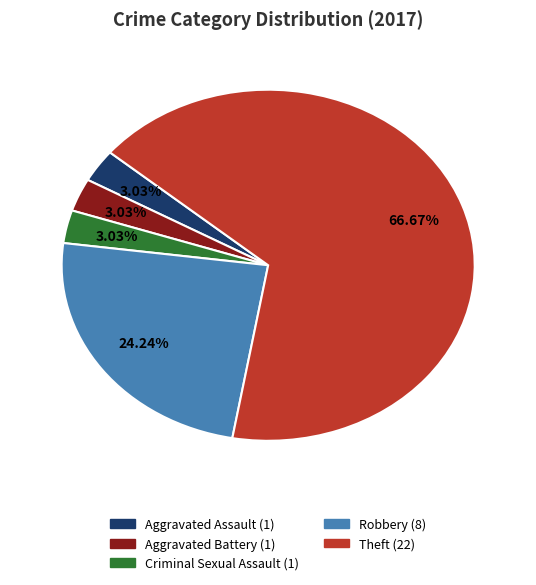

To the nearest percent, what is the difference between the largest and smallest slice percentages?

64%